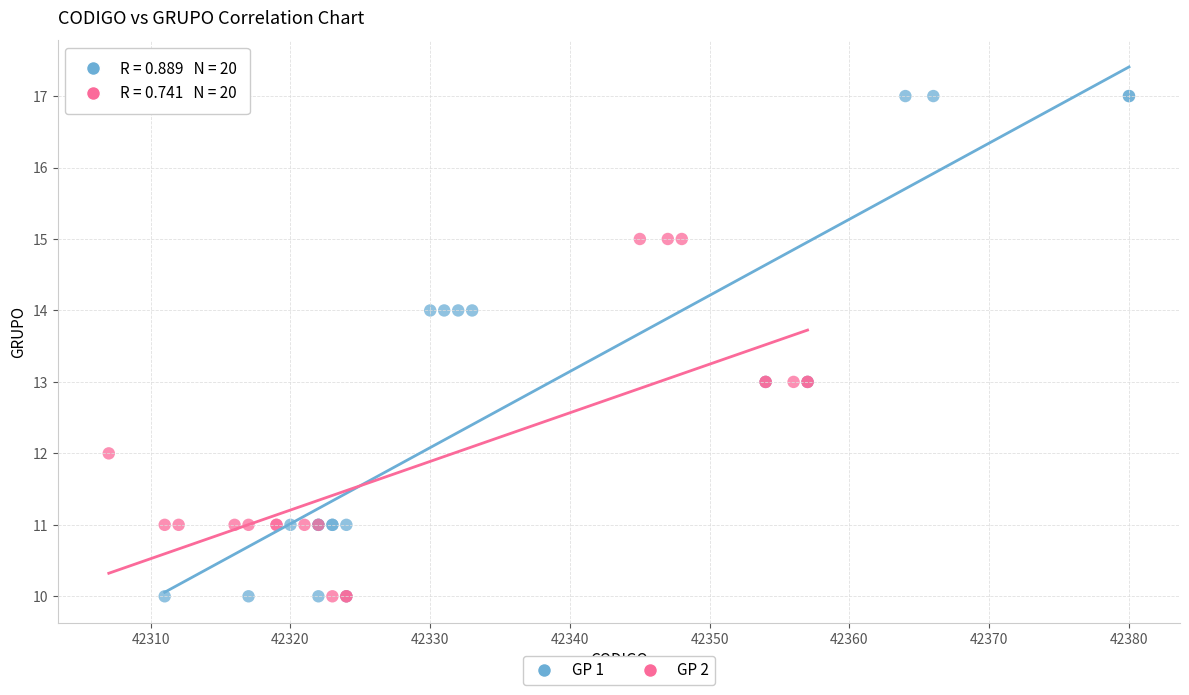

Which series has the widest spread of Y values?

GP 1